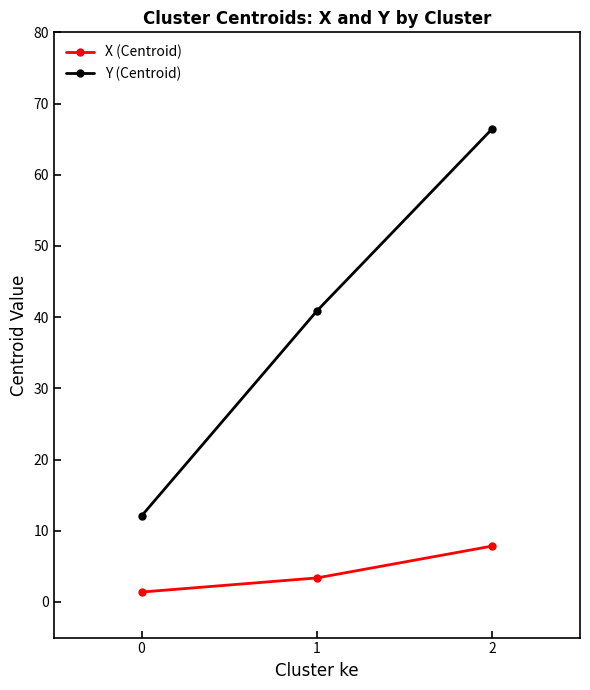

What is the sum of the X (Centroid) values at 0 and 1?

4.8